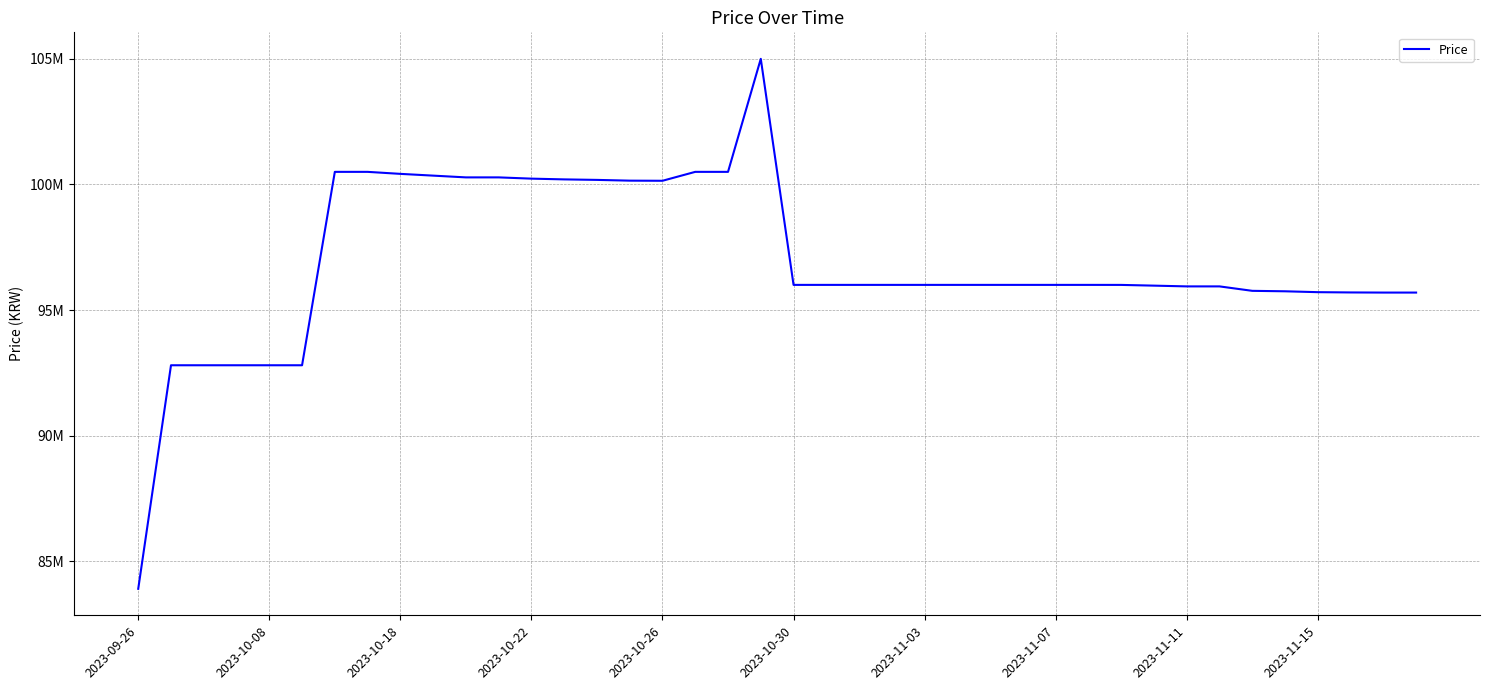

Does the chart display data point markers on the line(s)?

No